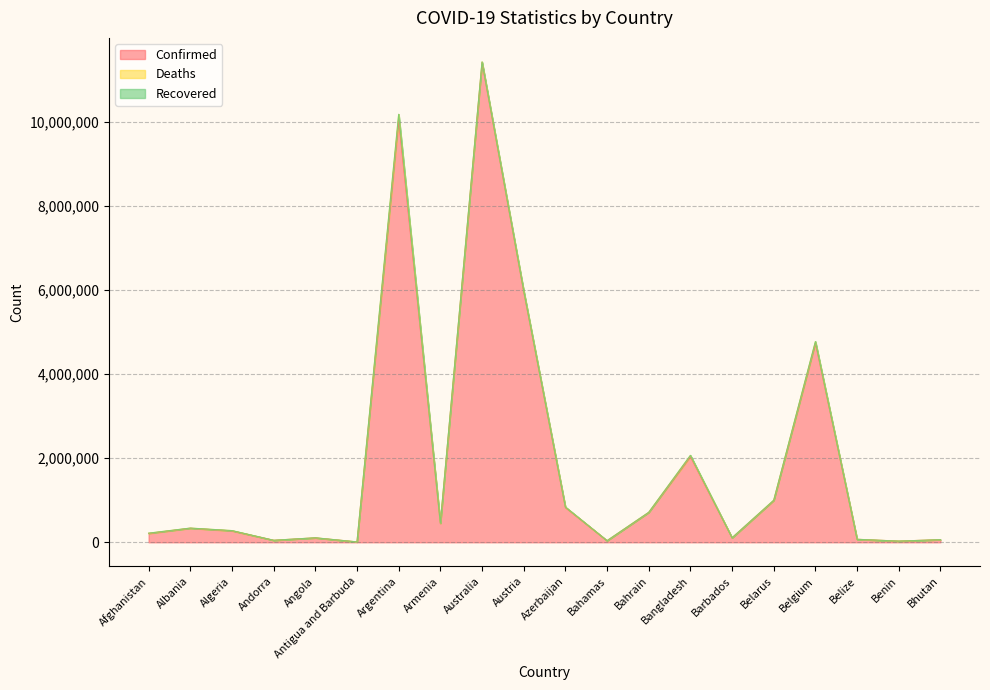

How many lines are shown in the chart?

3